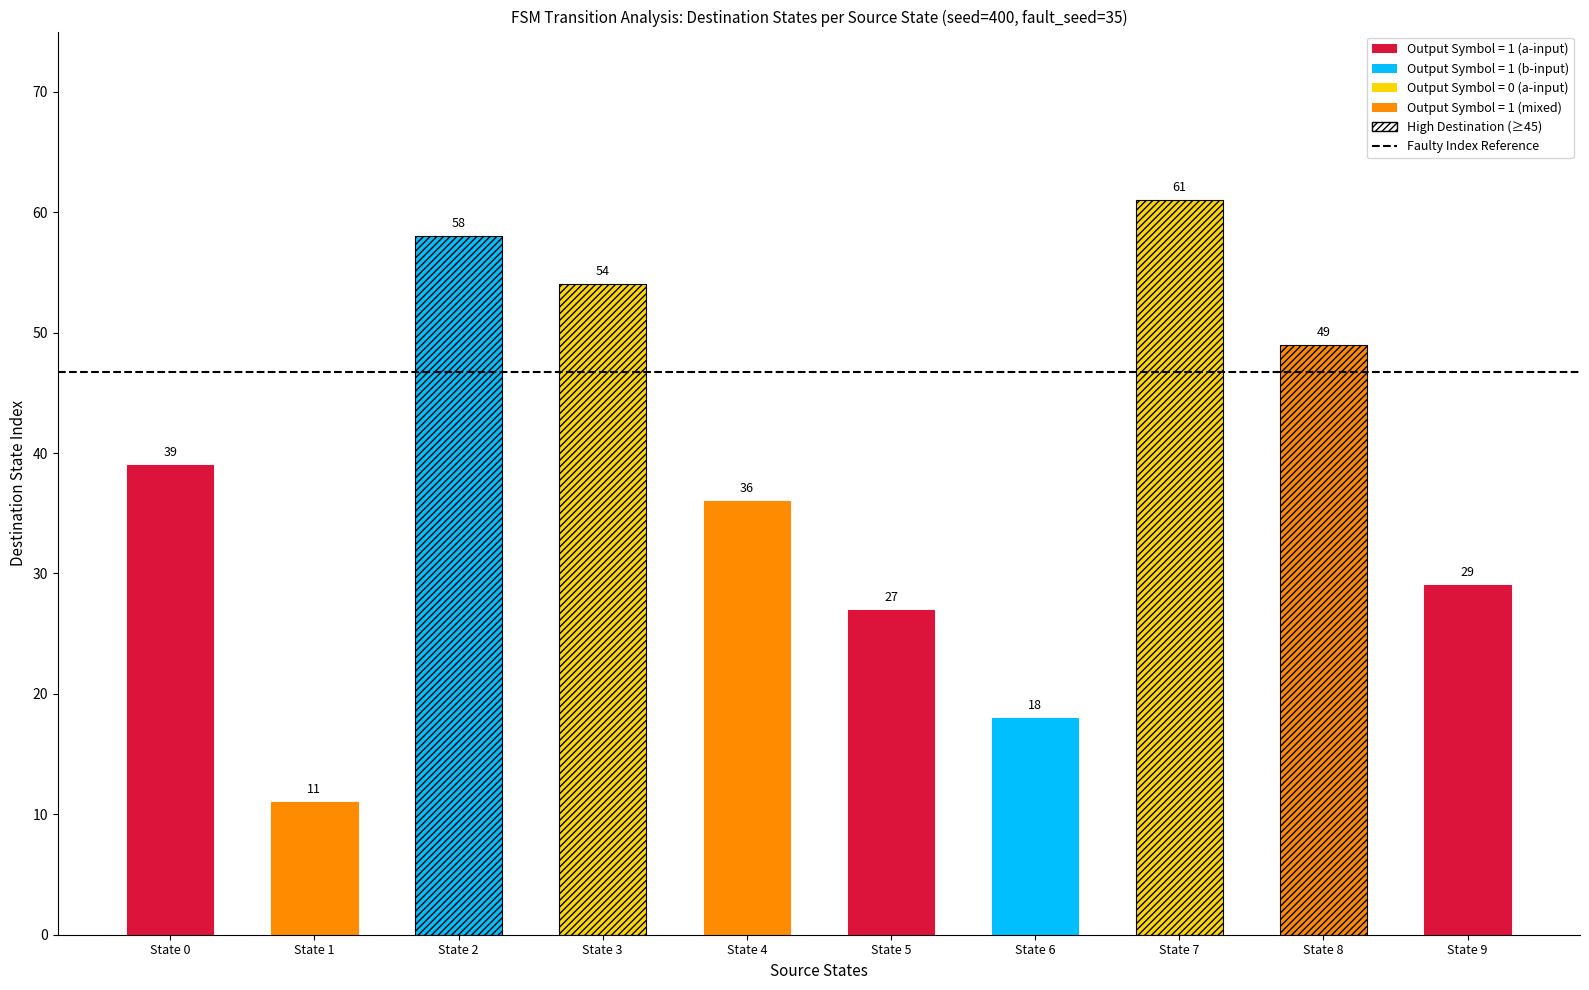

How many data points does each series have?

10